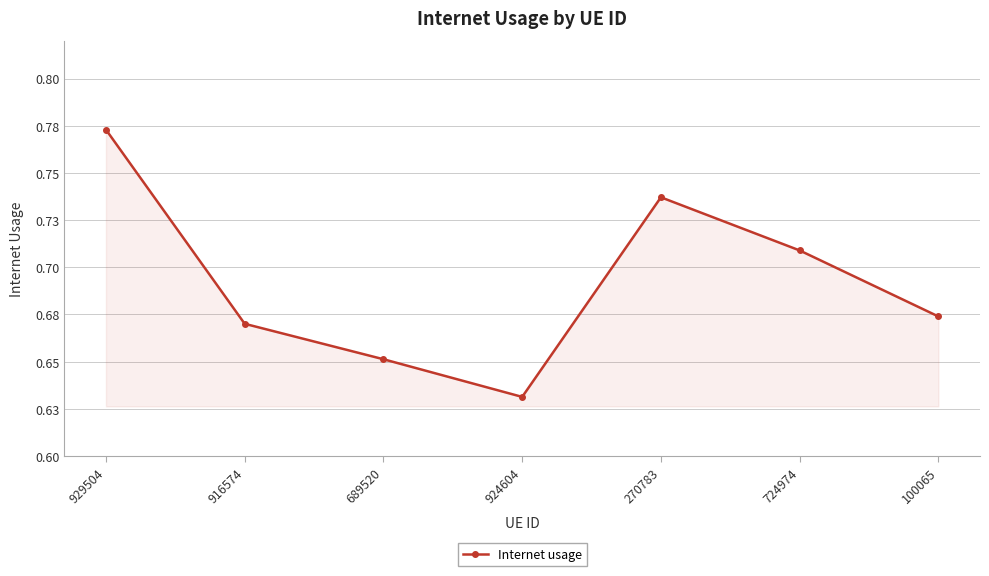

Count the values in the range 0 to 1.

7